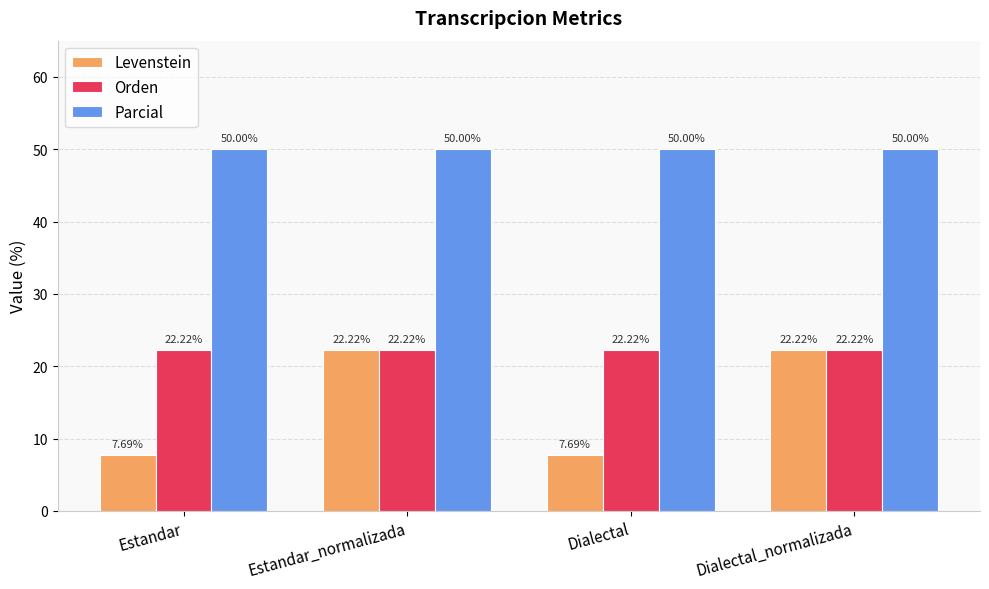

Rank the series by their average value, from lowest to highest.

Levenstein, Orden, Parcial